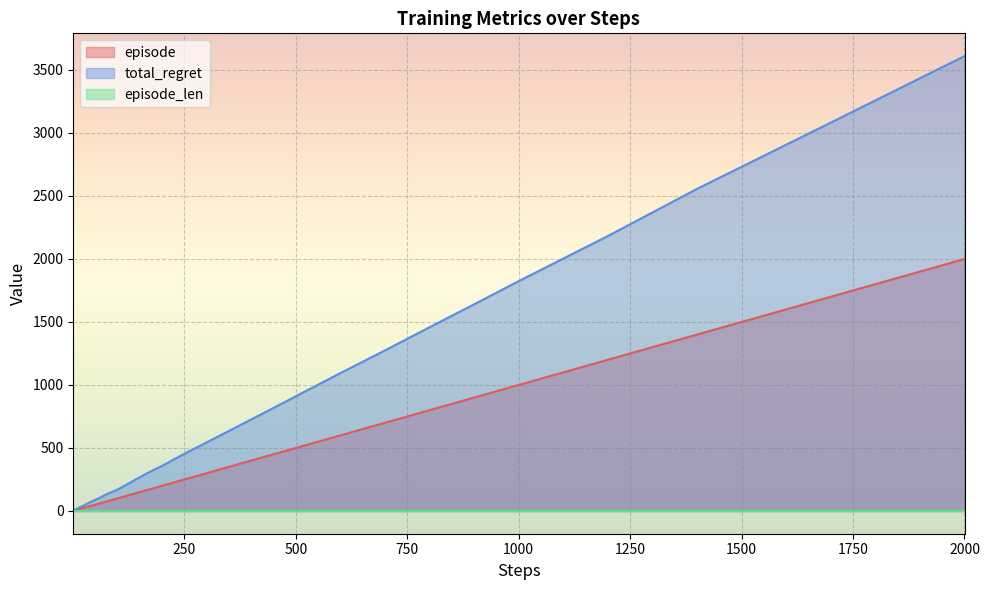

The total_regret series shows 1274 at 700. True or false?

True